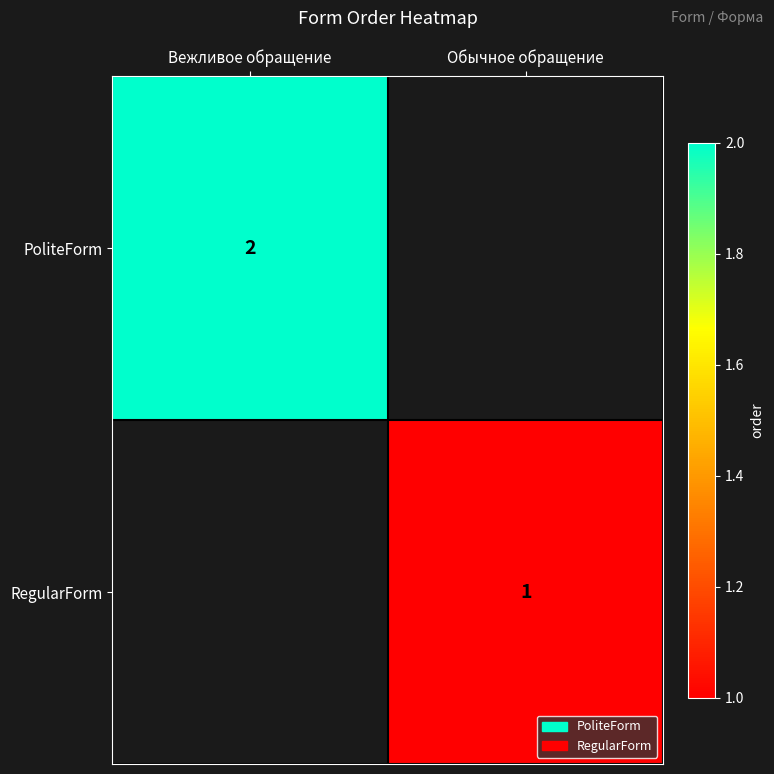

What is the smallest value displayed?

1.0